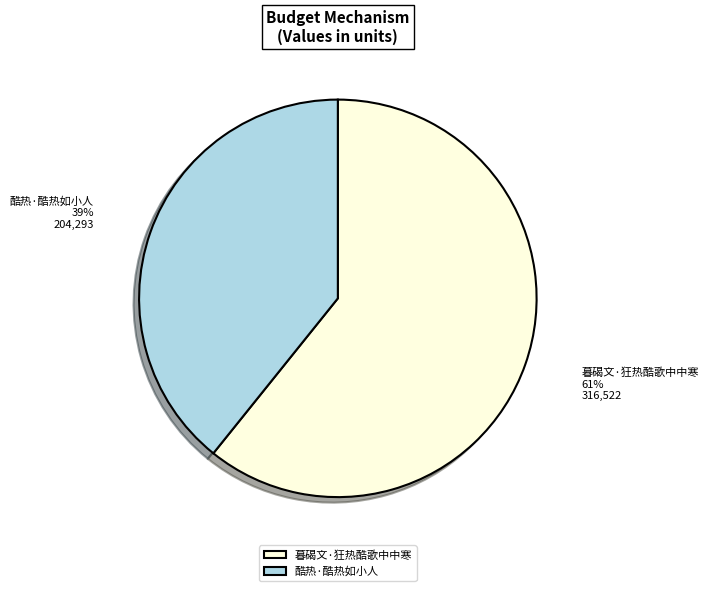

Does any single category account for the majority?

Yes